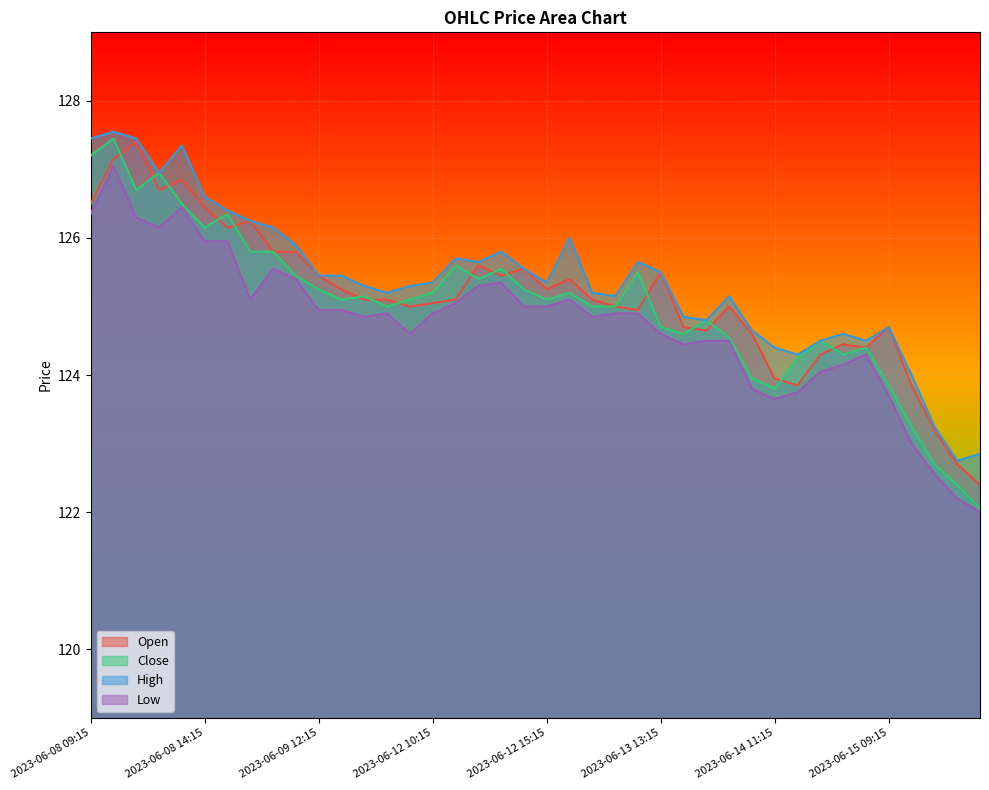

What position from the right is 2023-06-13 14:15?

14